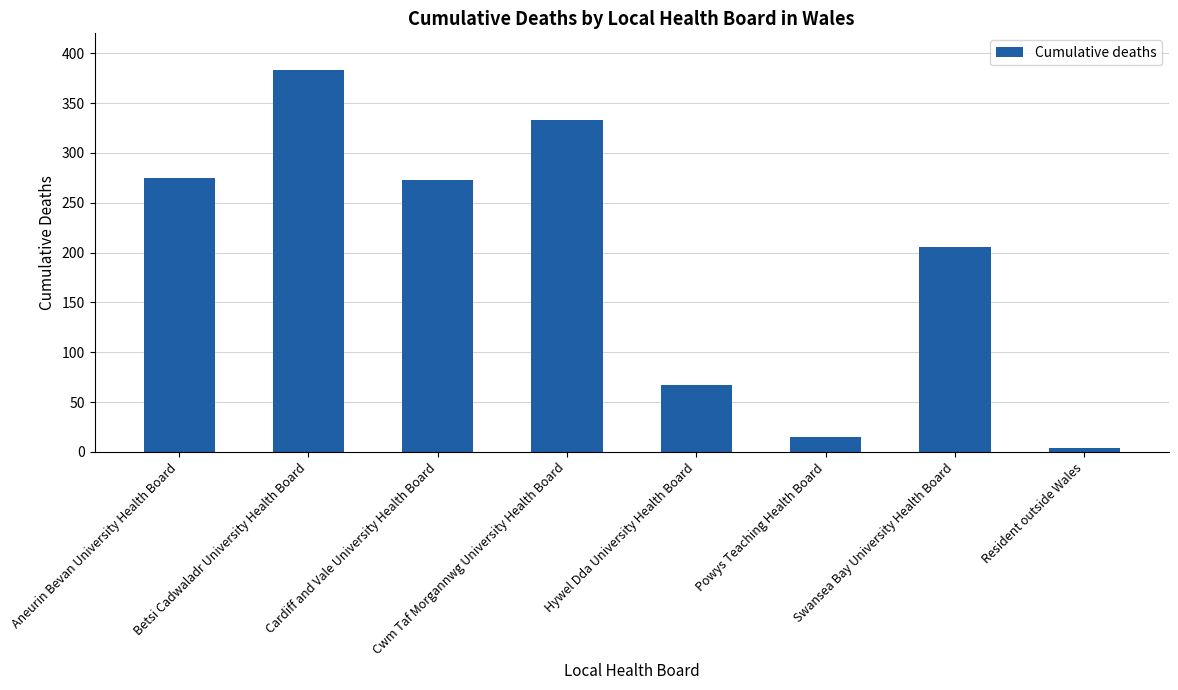

Reading left to right, transcribe all the data shown in this chart.

275	383	273	333	67	15	206	4